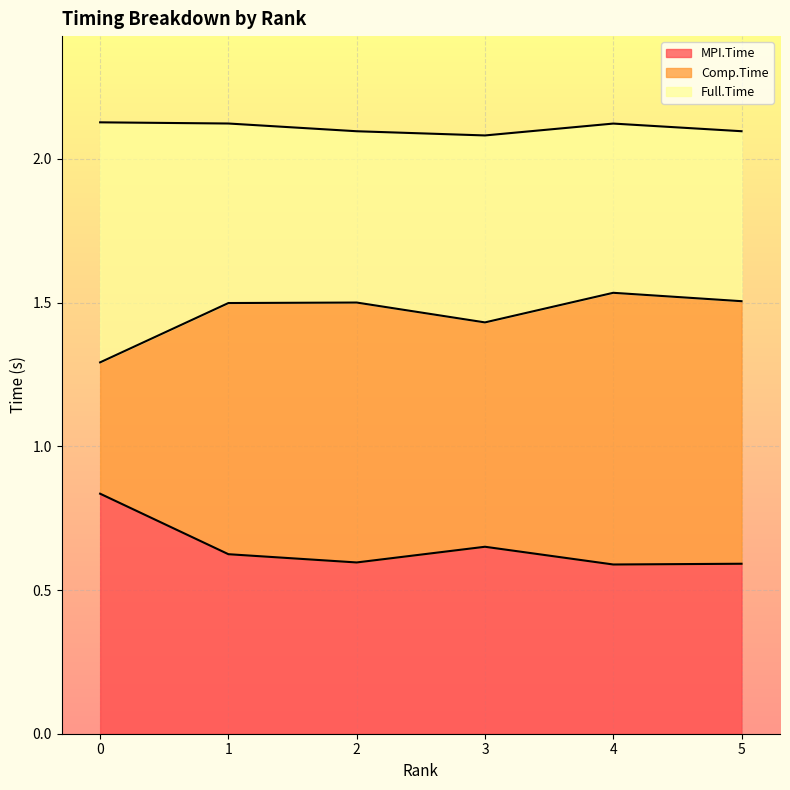

What is the highest value of the Full.Time series?

2.1